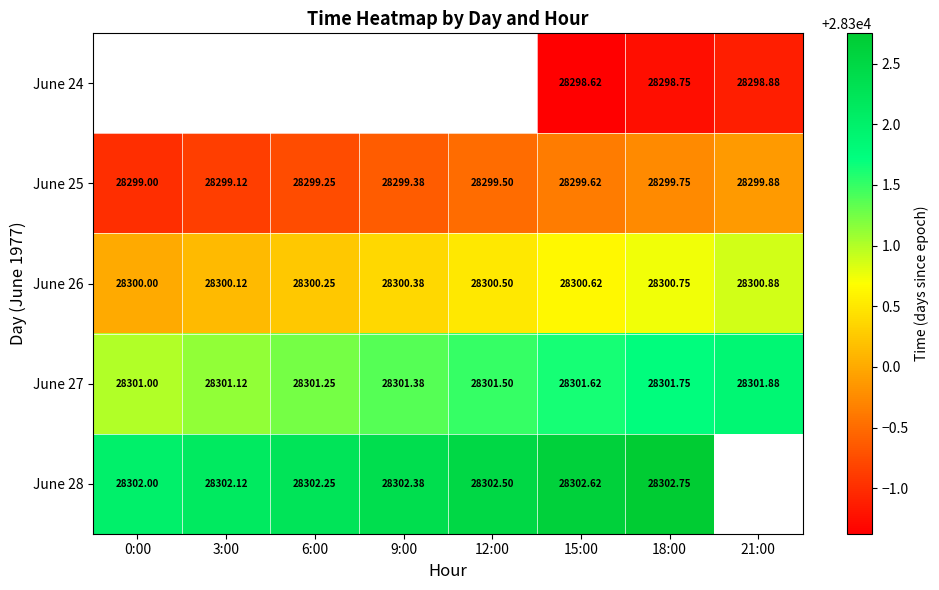

Is it true that June 25 equals 46571.9 at 12:00?

False